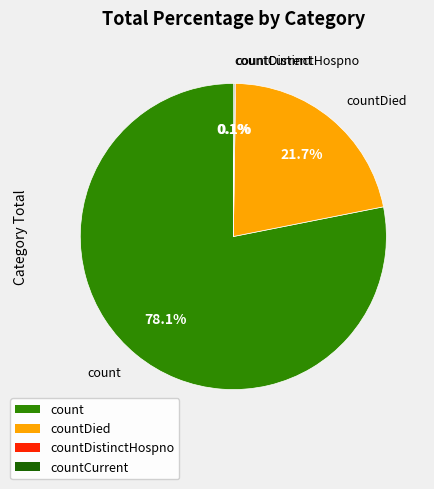

Does any single category account for the majority?

Yes